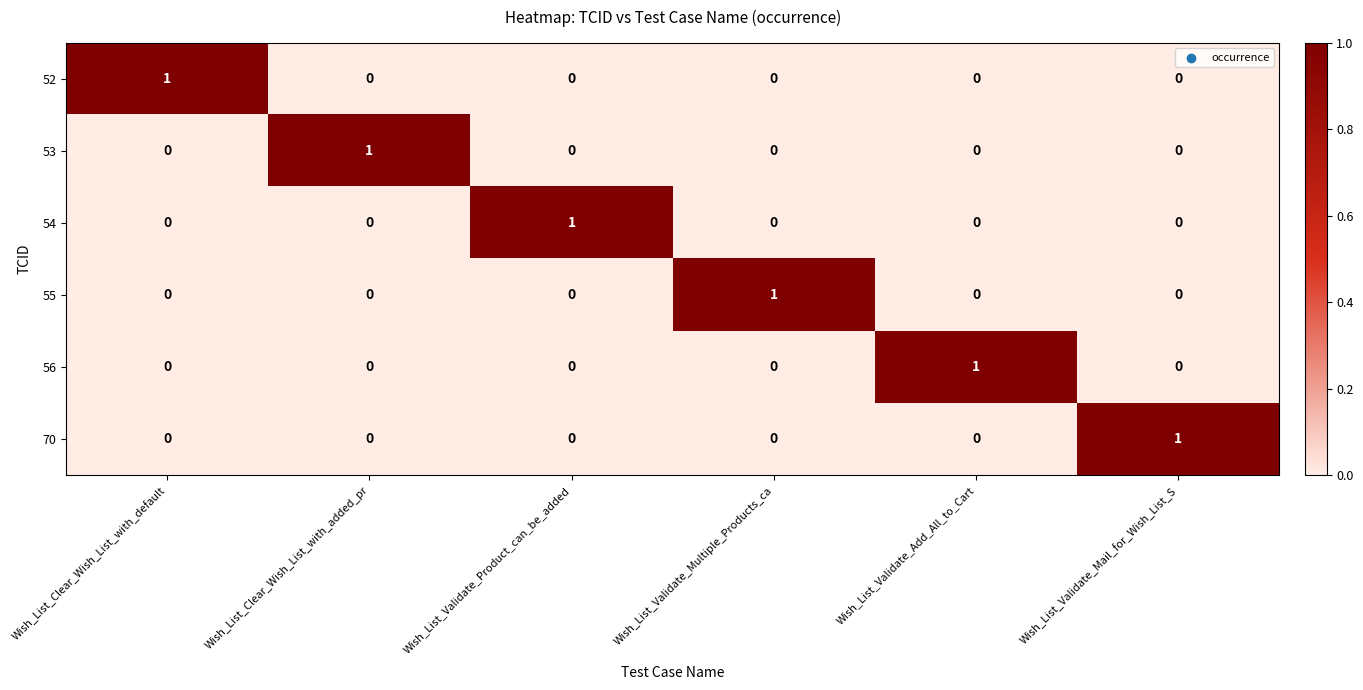

At how many categories does at least one series exceed 0?

6